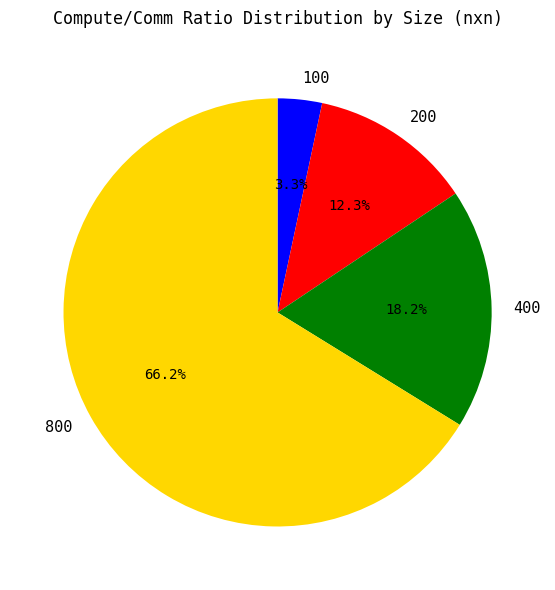

To the nearest percent, what is the difference between the largest and smallest slice percentages?

63%